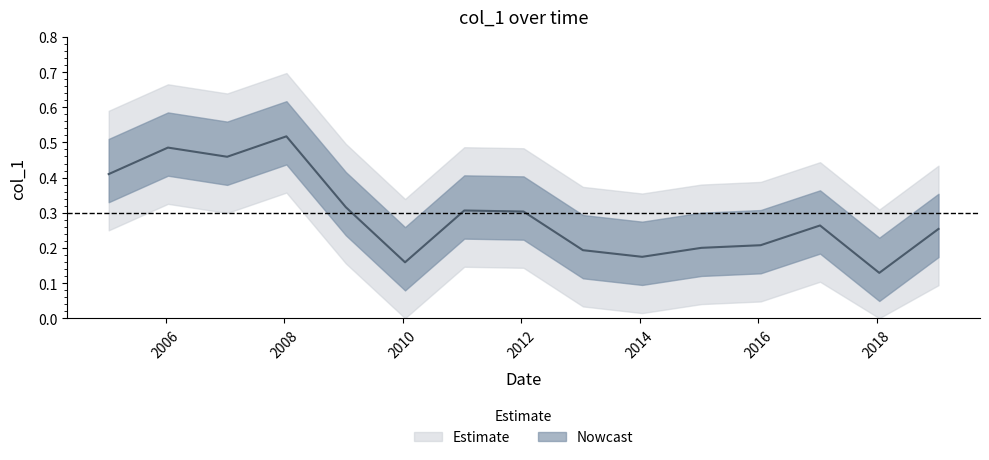

What is the average value?

0.3